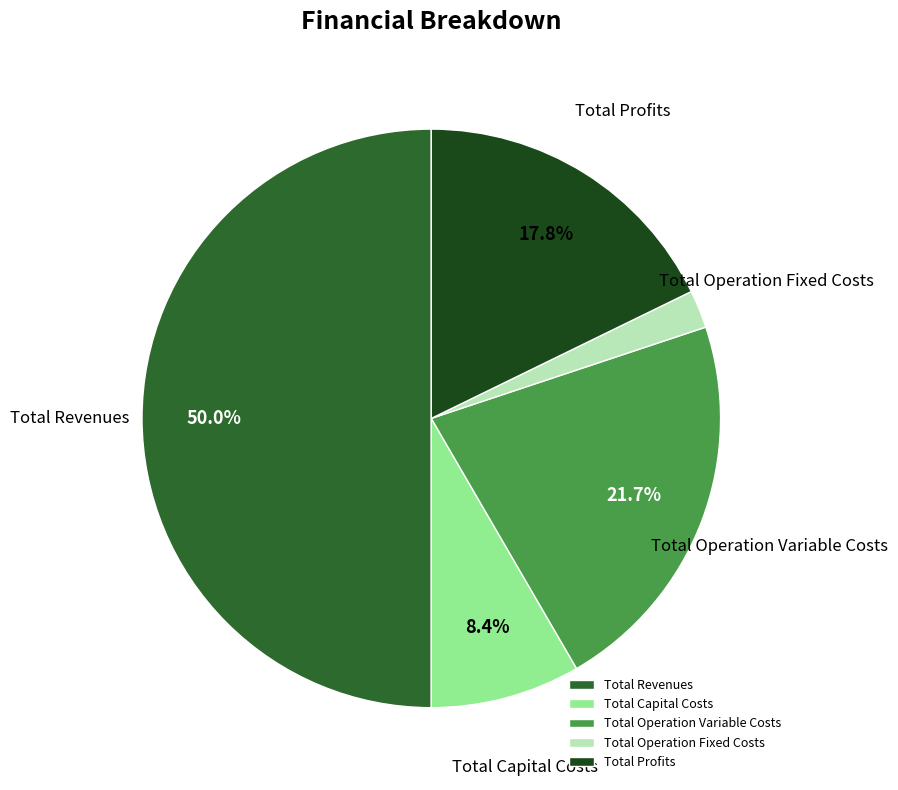

True or false: Total Operation Variable Costs accounts for 22% of the total.

True